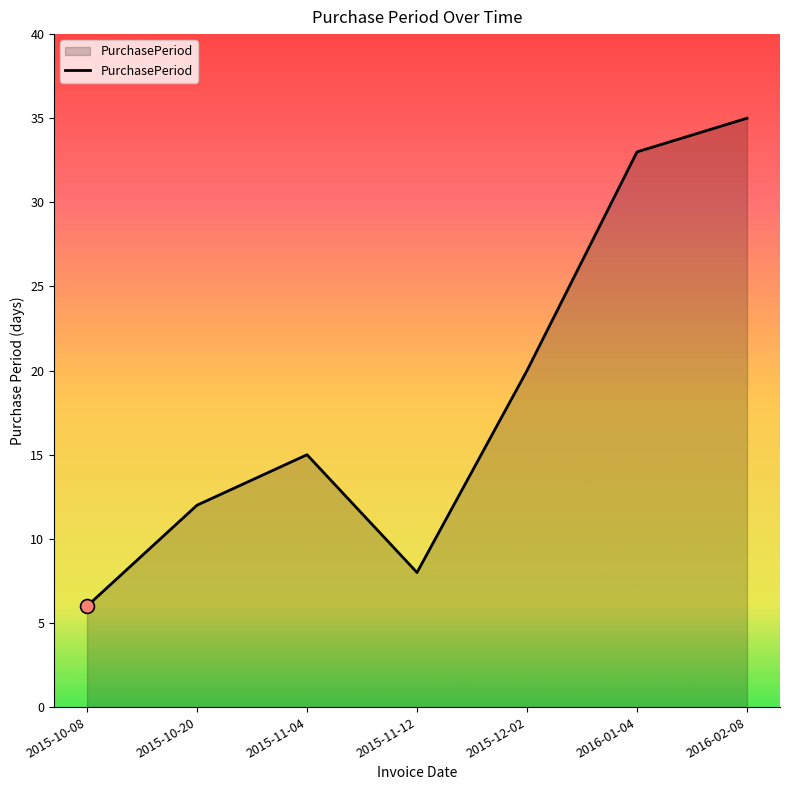

Between 2015-11-12 and 2016-02-08, which is larger?

2016-02-08